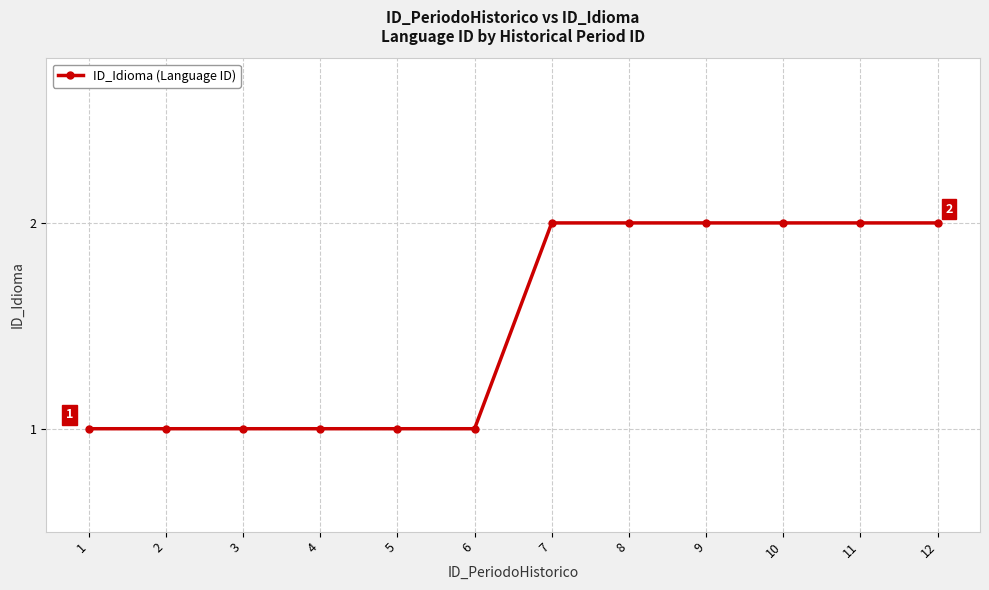

Is it true that the value at 8 is 2?

True